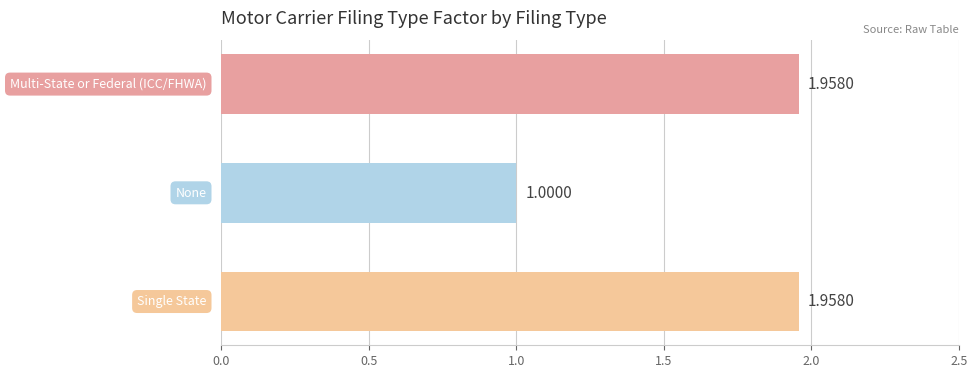

What is the average value?

1.6